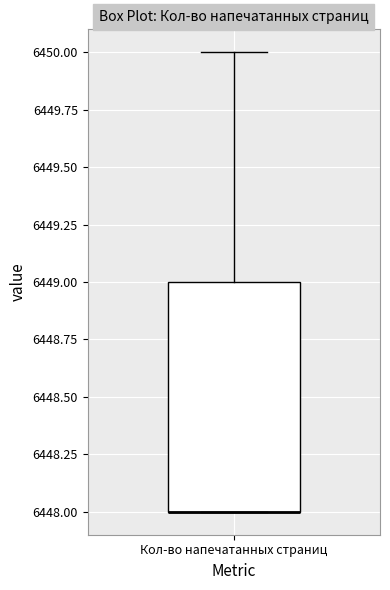

Transcribe this box plot: give where the median line is, the range the box spans, and where the two whiskers end, as read against the y-axis. The values are not printed on the chart, so give them approximately, as read against the axis.

median 6448 (drawn on the box's lower edge), box 6448 to 6449, whiskers 6448 to 6450